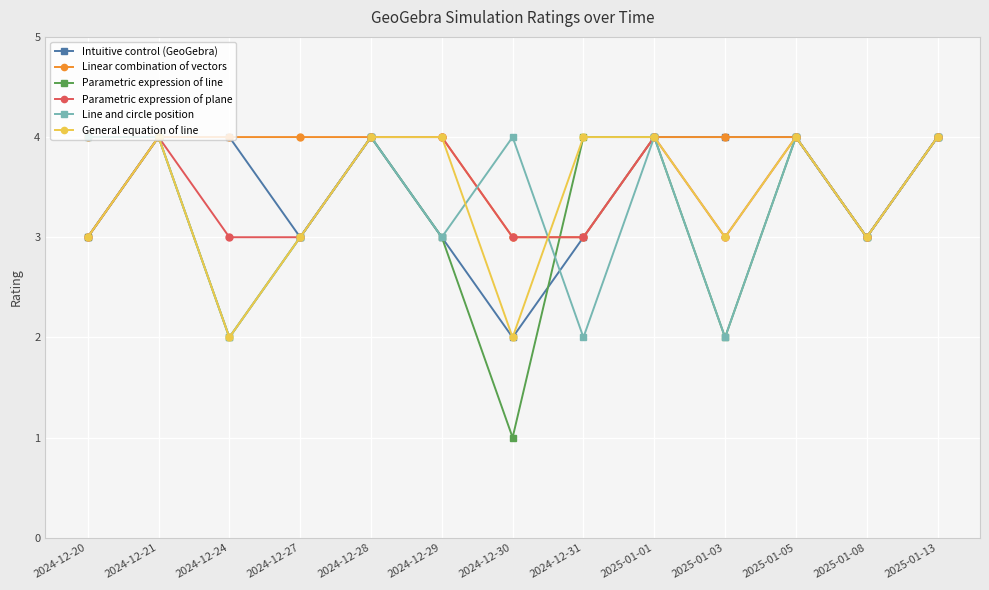

What is the label of the 12th point from the right?

2024-12-21